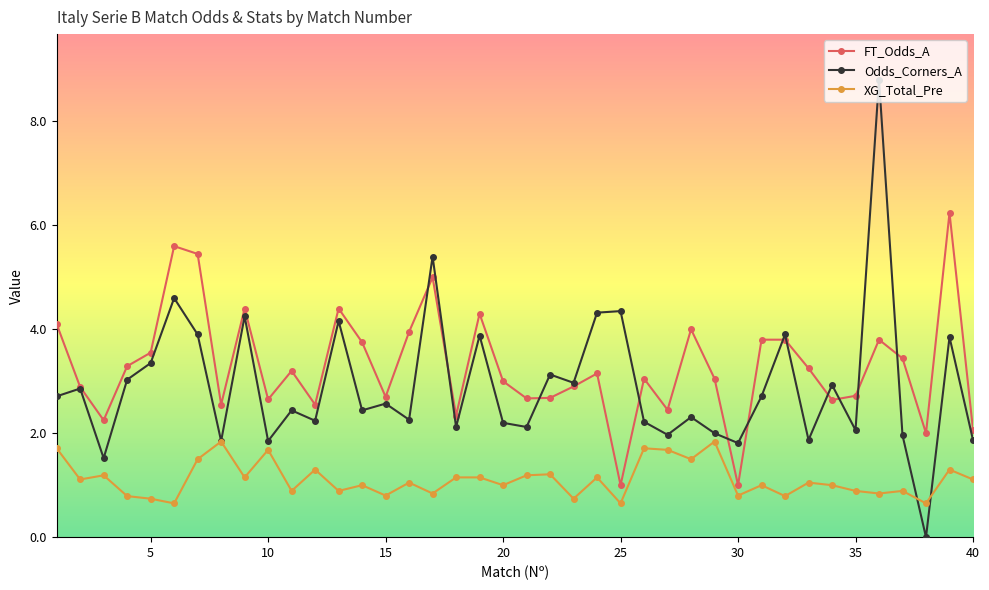

What is the difference between the maximum and minimum values in the FT_Odds_A series?

5.2